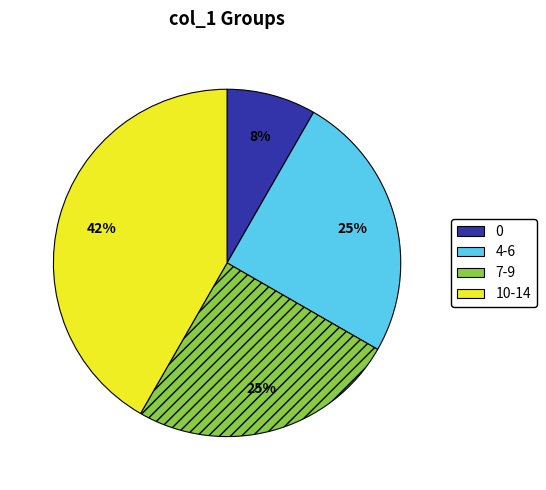

How many slices are in this pie chart?

4